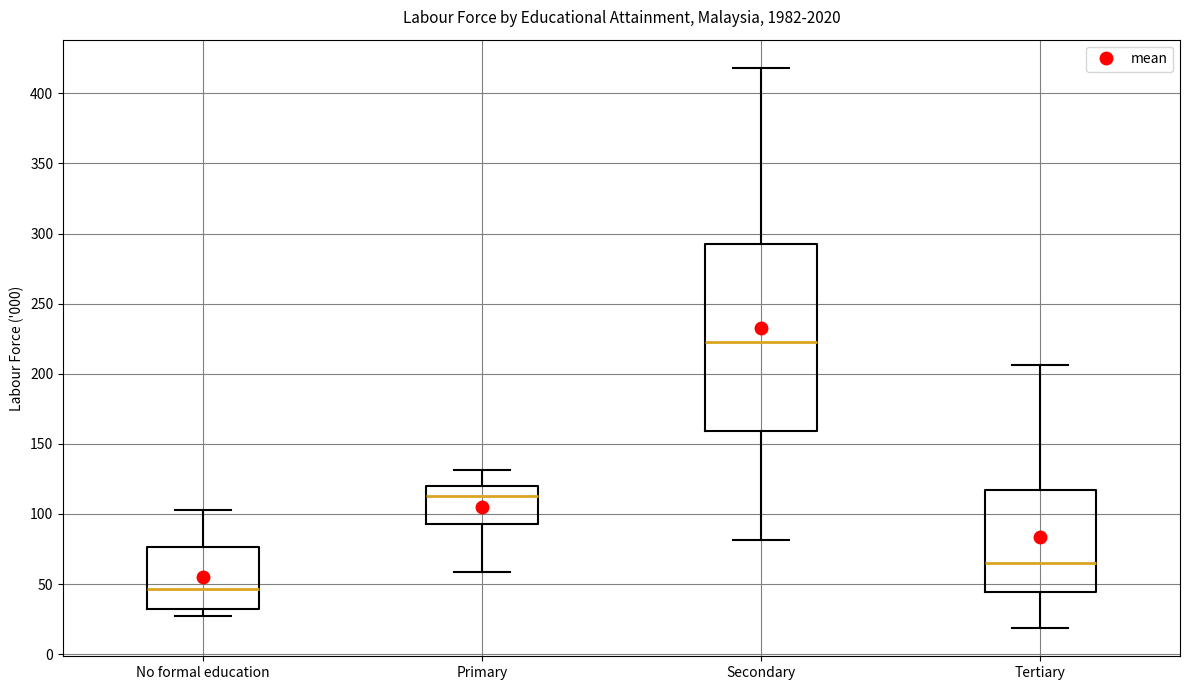

Reading left to right, transcribe this box plot: for each box, give where its median line is, the range the box spans, and where its two whiskers end, as read against the y-axis. The values are not printed on the chart, so give them approximately, as read against the axis.

No formal education: median 45, box 30 to 75, whiskers 25 to 105
Primary: median 115, box 95 to 120, whiskers 60 to 130
Secondary: median 225, box 160 to 295, whiskers 80 to 420
Tertiary: median 65, box 45 to 115, whiskers 20 to 205